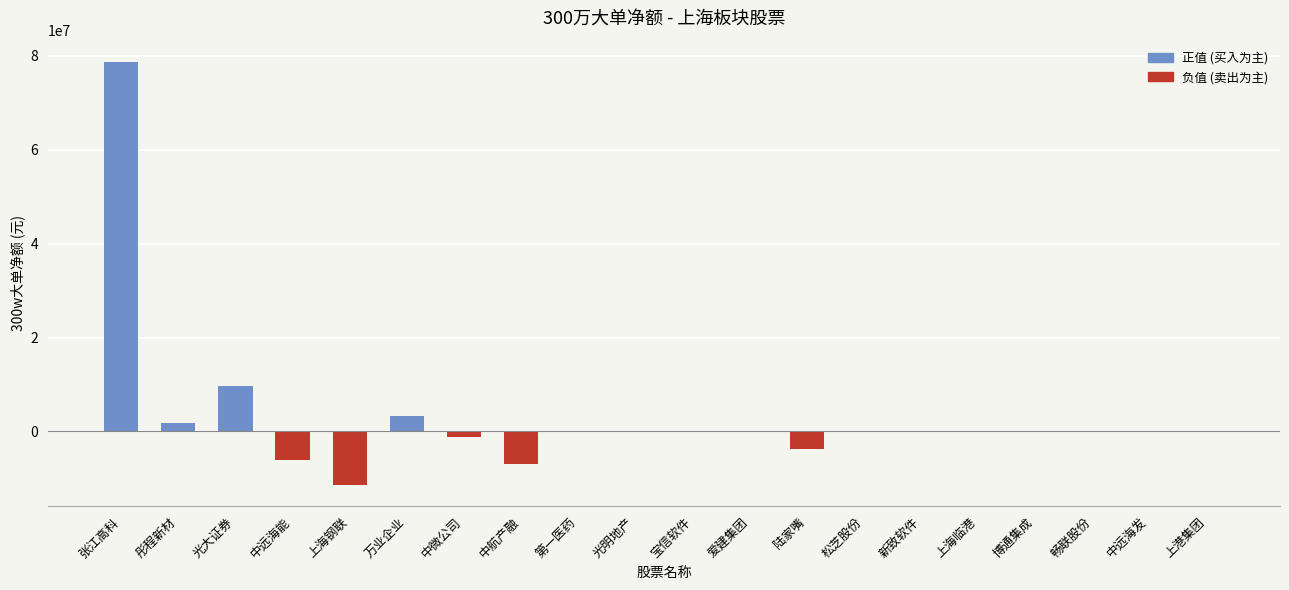

What is the maximum value shown in the chart?

78746758